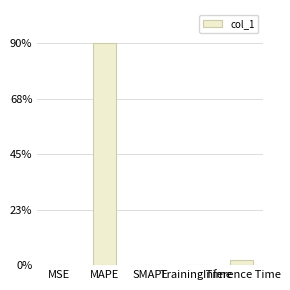

Rank the categories by value from lowest to highest.

SMAPE, MSE, Training Time, Inference Time, MAPE